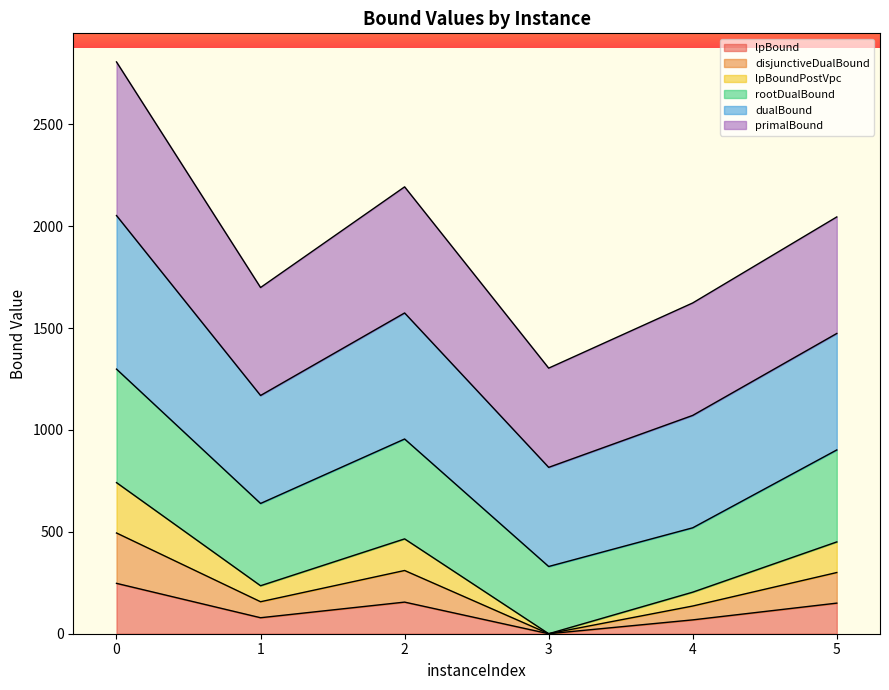

What is the approximate value of lpBound at 2?

155.1